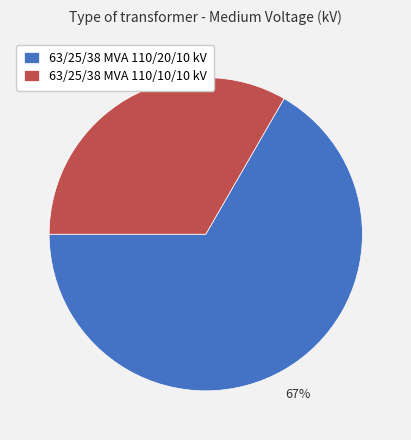

Between 63/25/38 MVA 110/10/10 kV and 63/25/38 MVA 110/20/10 kV, which is larger?

63/25/38 MVA 110/20/10 kV